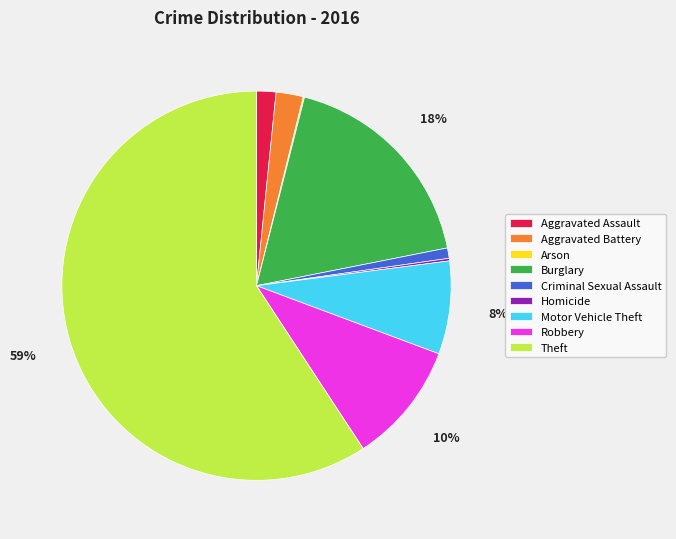

To the nearest percent, what is the average slice percentage?

11%